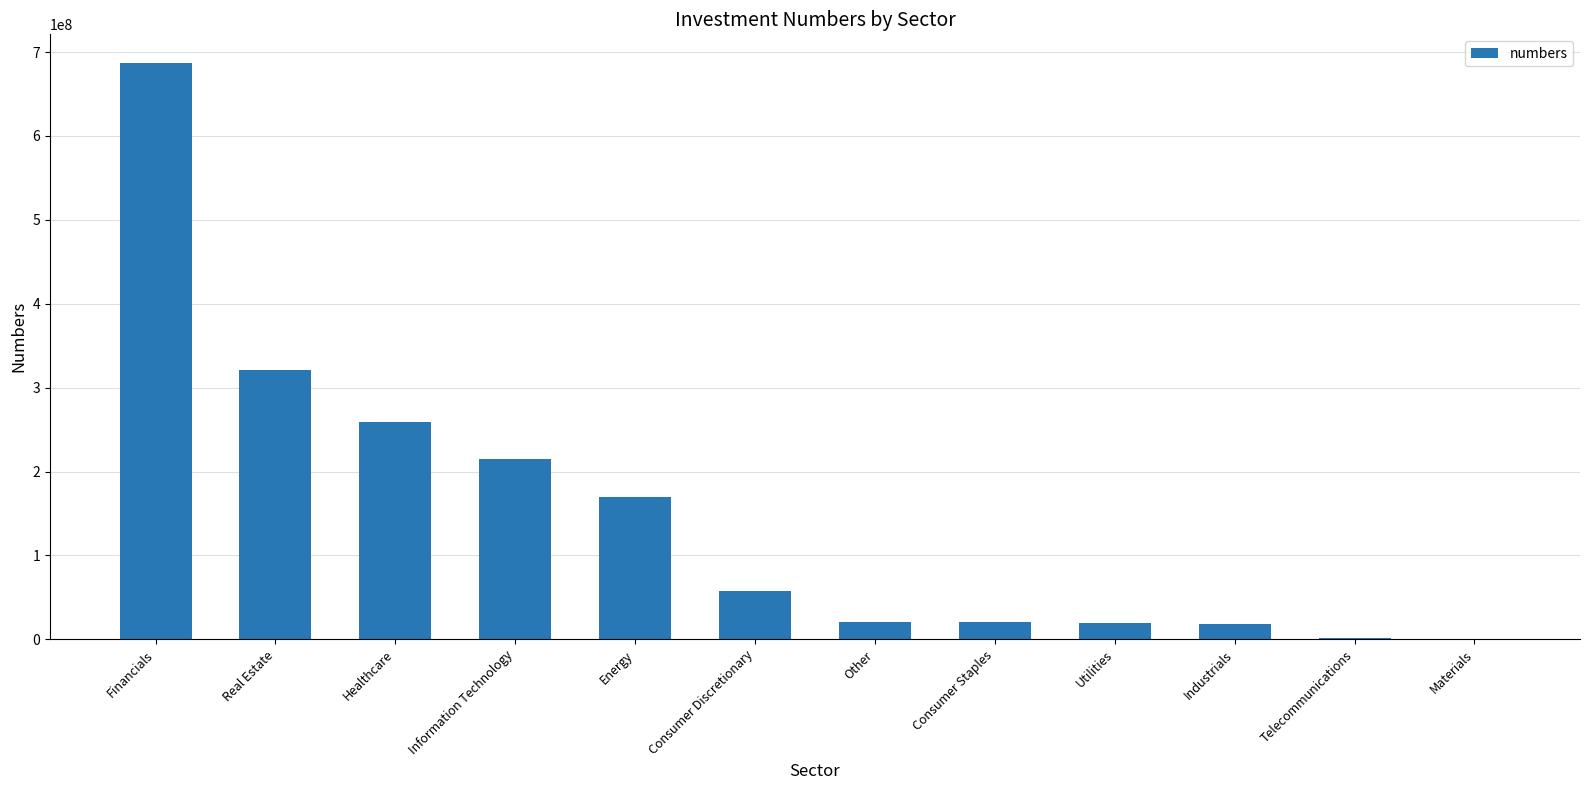

Between Healthcare and Information Technology, which is larger?

Healthcare